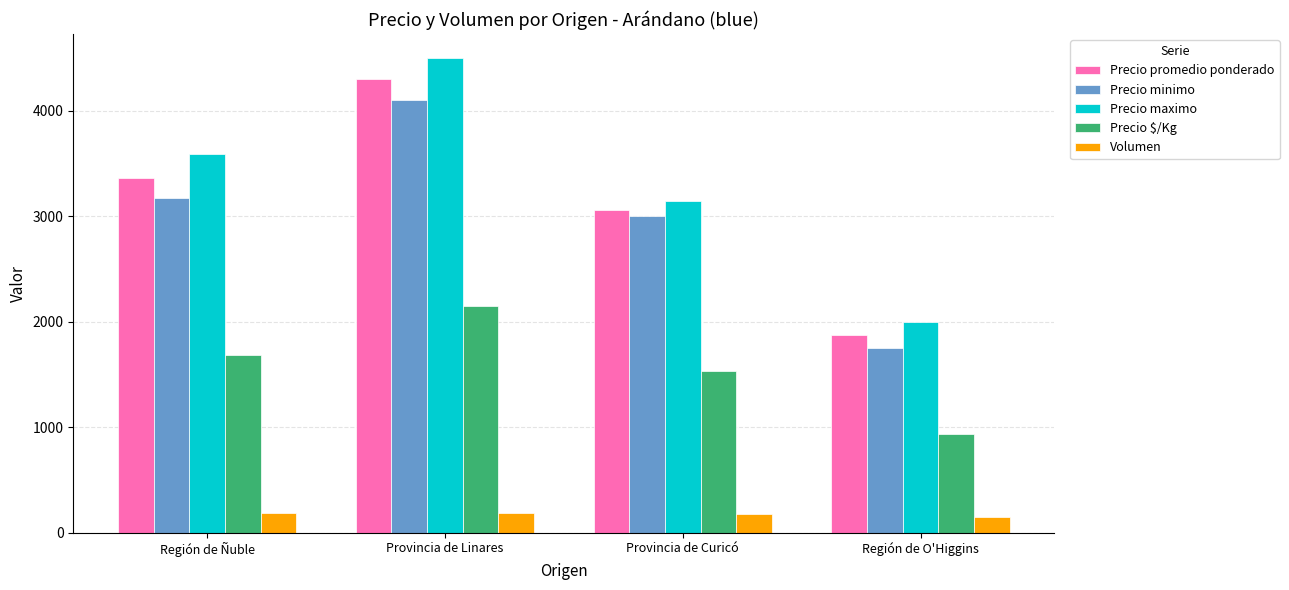

What is the difference between the maximum and minimum values in the Precio minimo series?

2350